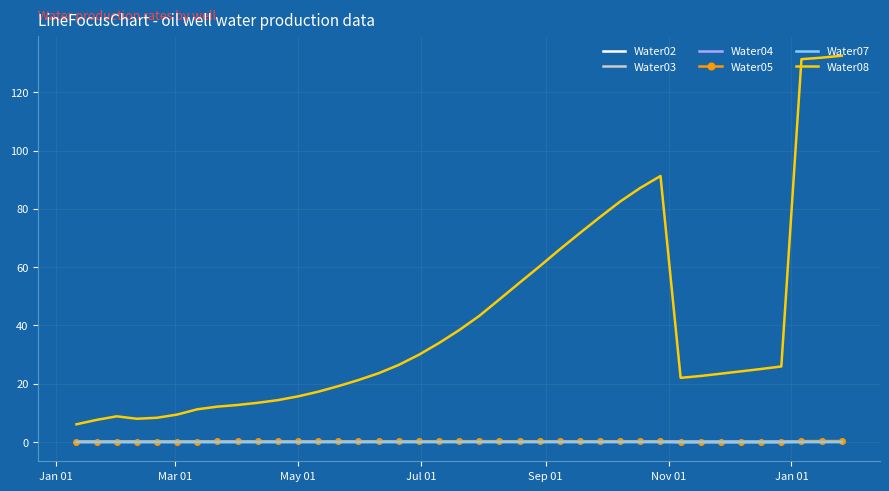

What is the sum of all Water08 values?

1559.8